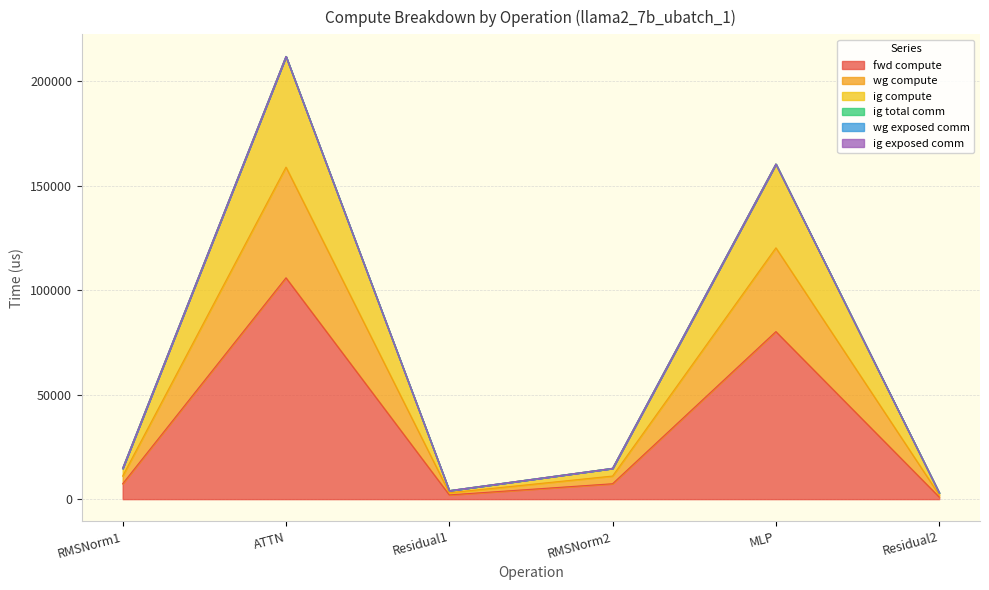

What is the smallest value displayed?

1015.5